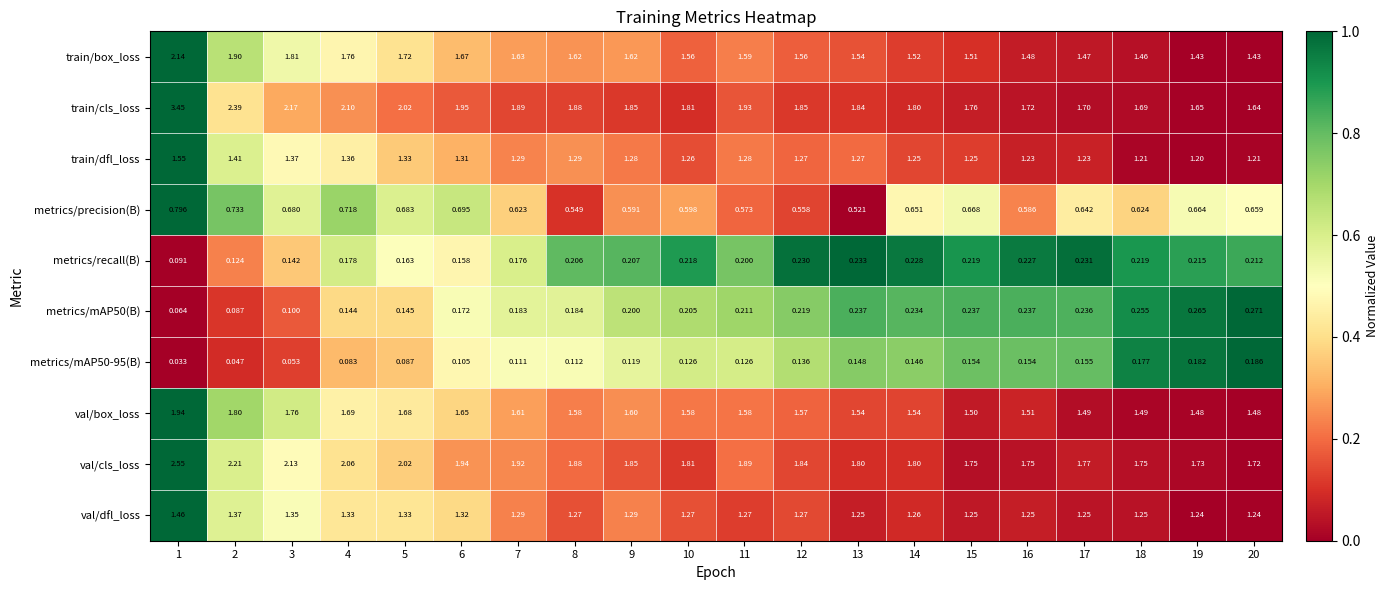

Which series has the largest total across all categories?

train/cls_loss